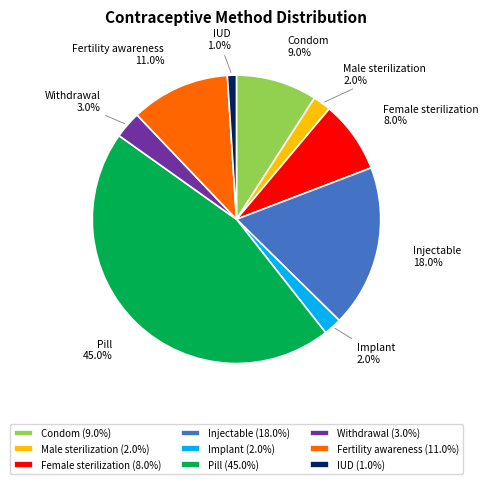

The IUD slice represents 1% of the pie. True or false?

True